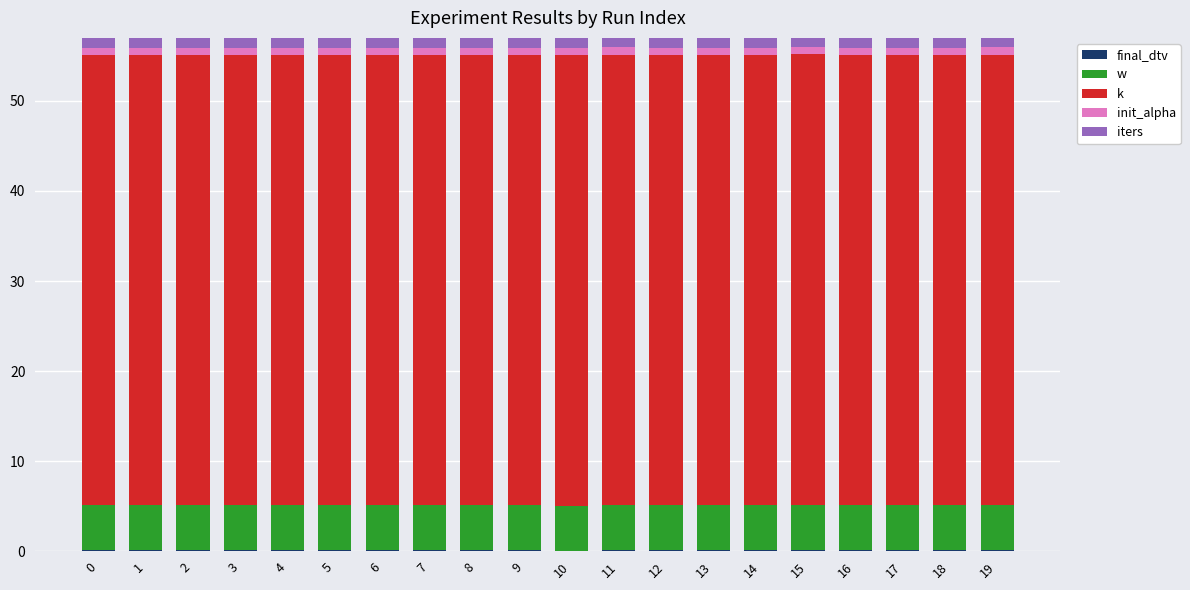

The init_alpha series shows 1.3 at 2. True or false?

False